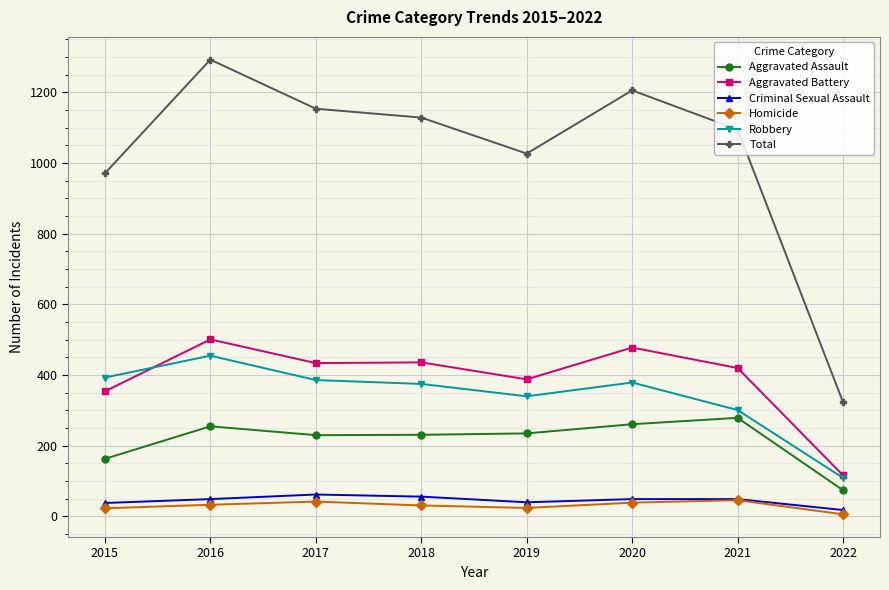

What is the spread (max minus min) of values at 2019?

1003